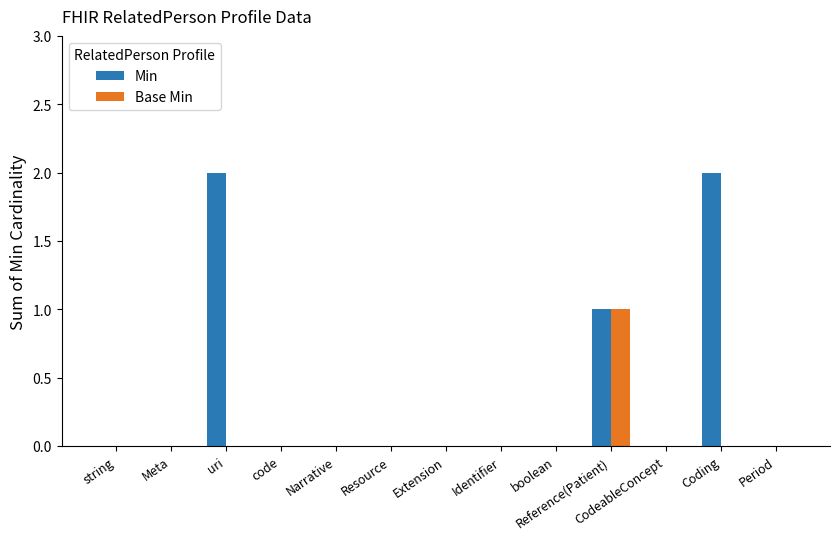

Count the number of categories in the chart.

13